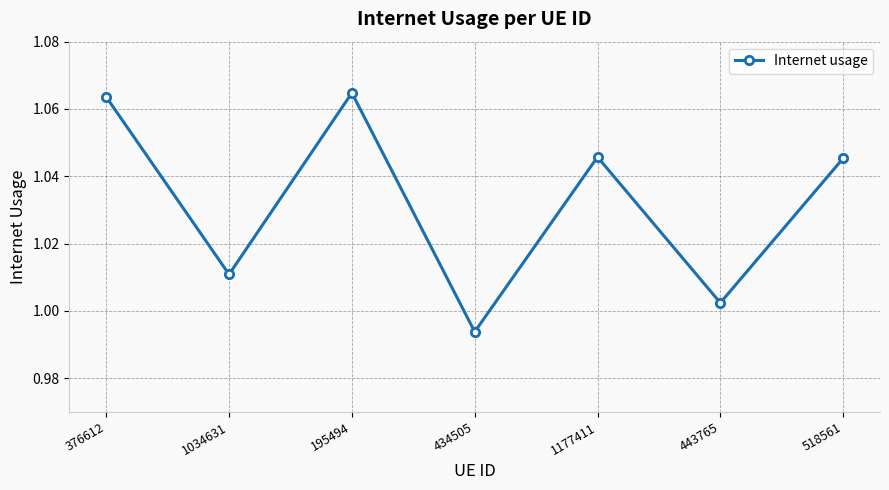

Where does the data first go above 1?

376612